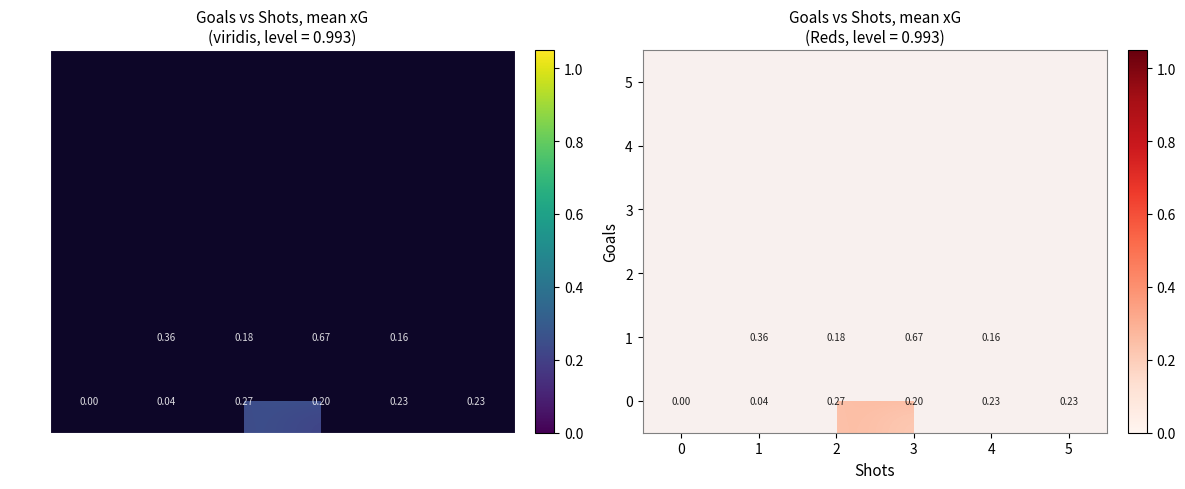

At how many categories does at least one series exceed 0?

5